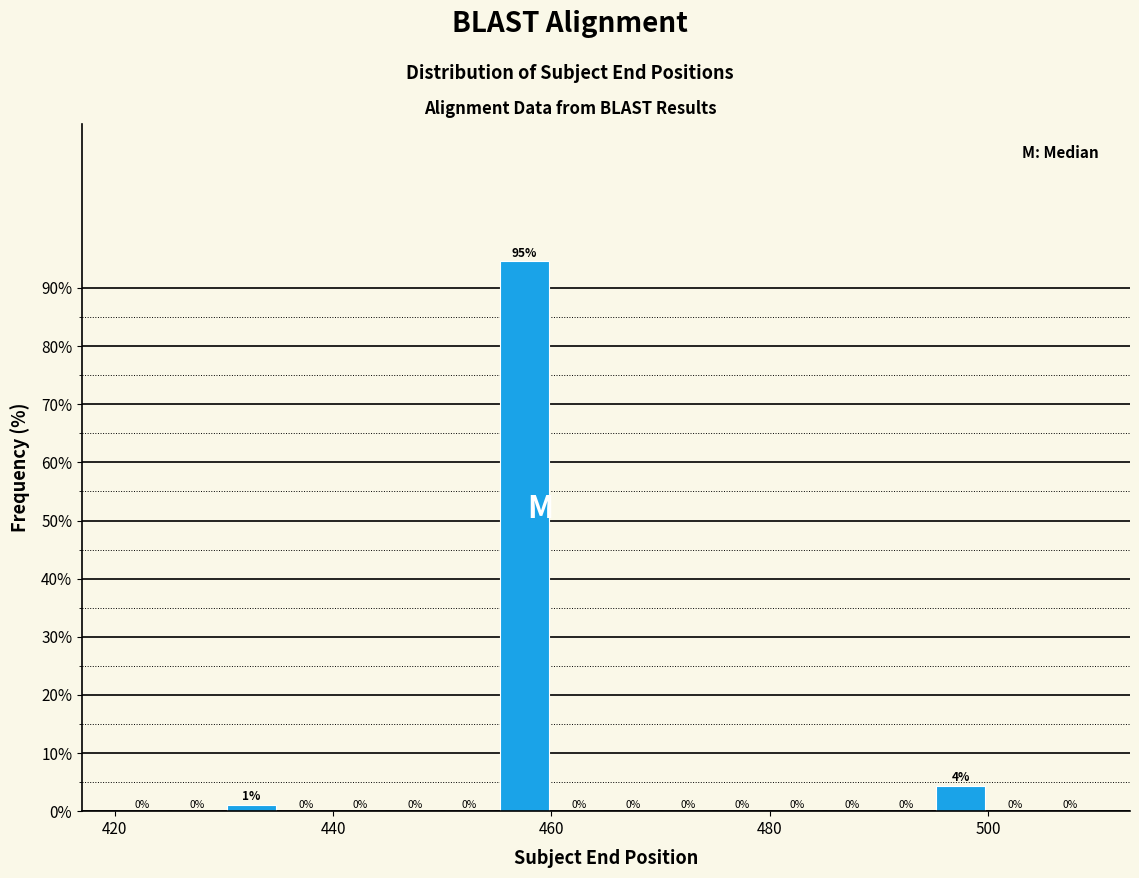

Read against the x-axis, roughly where is the centre of the tallest bar?

458